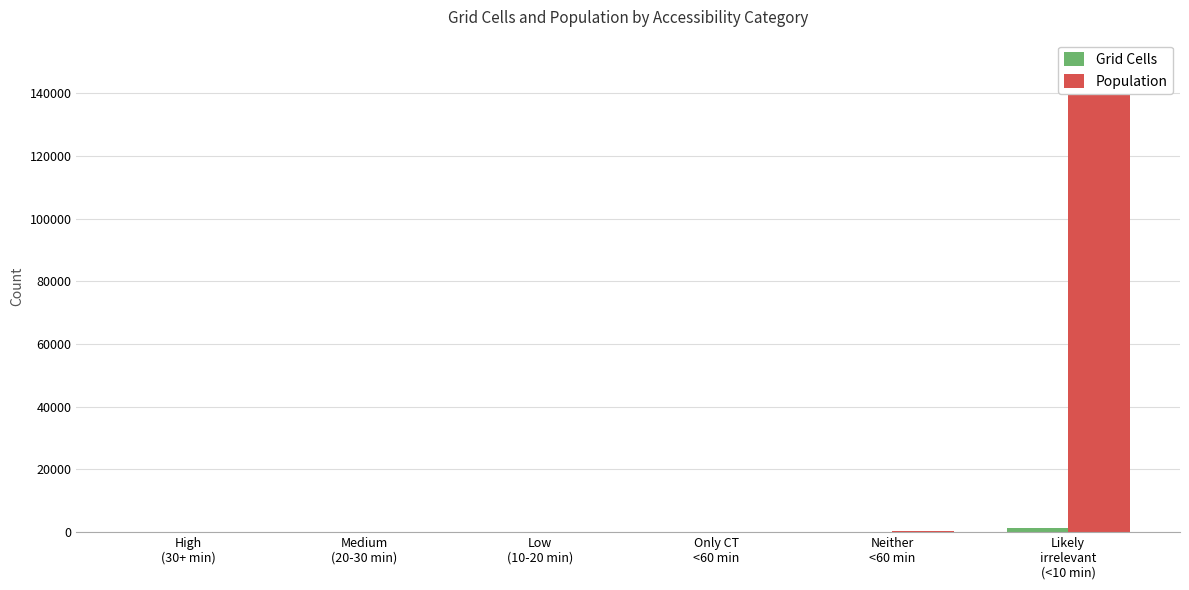

What is the label of the 5th bar from the right?

Medium
(20-30 min)